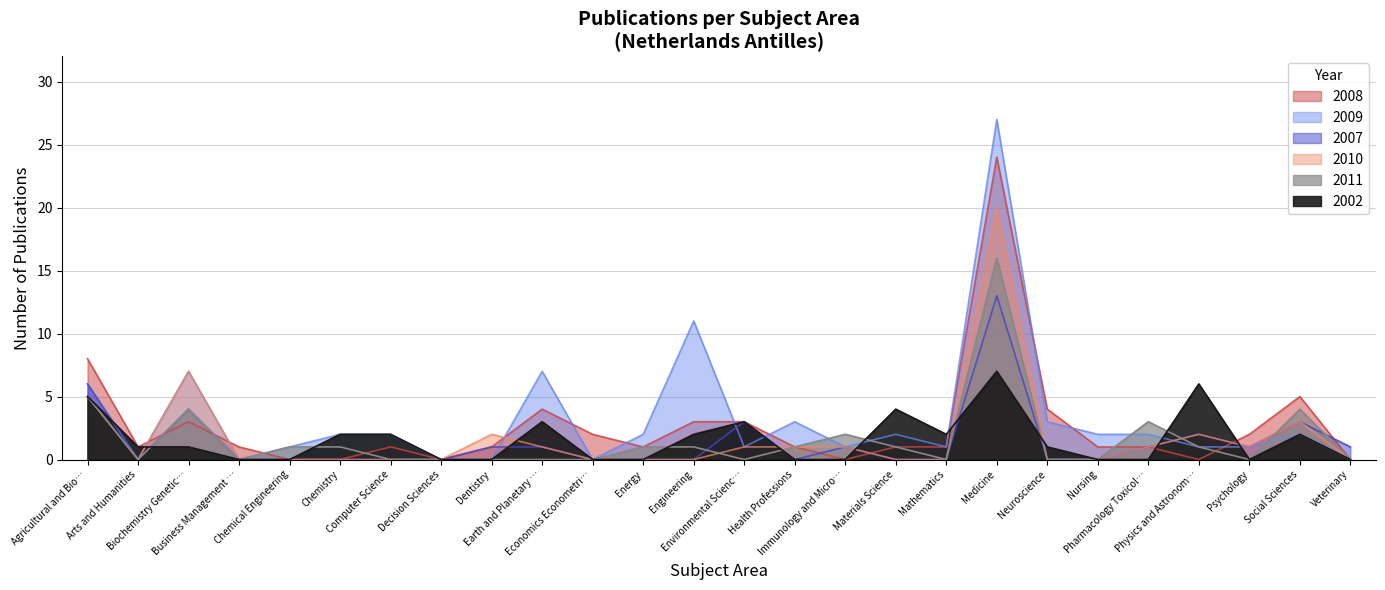

What is the label of the 6th point from the left?

Chemistry